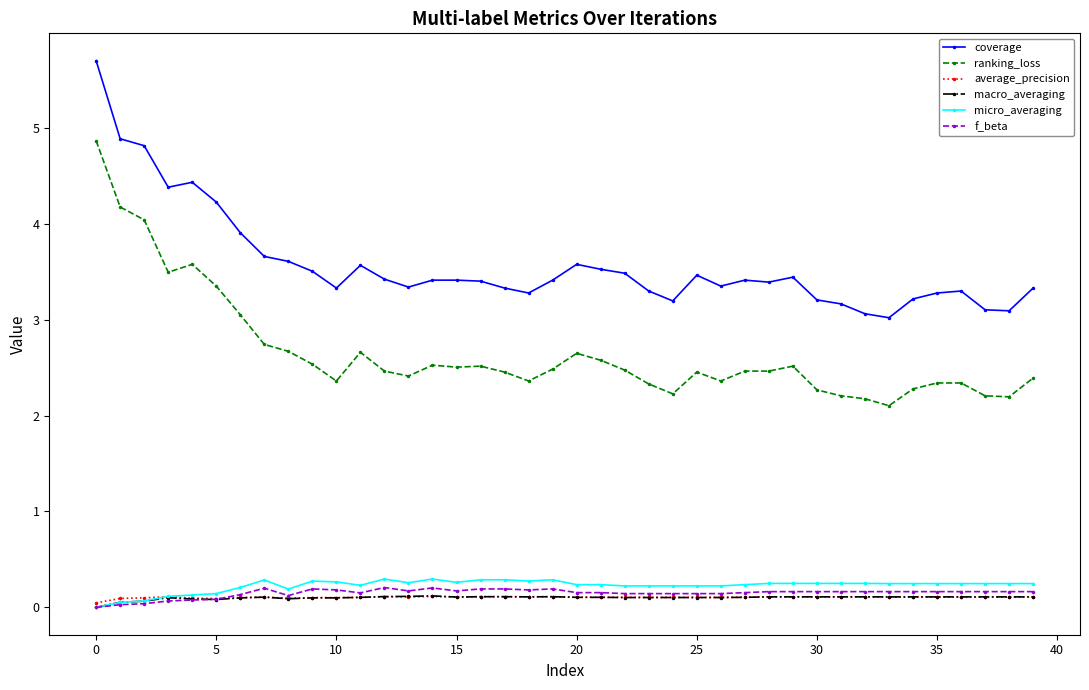

Count the average_precision values in the range 0 to 1.

40